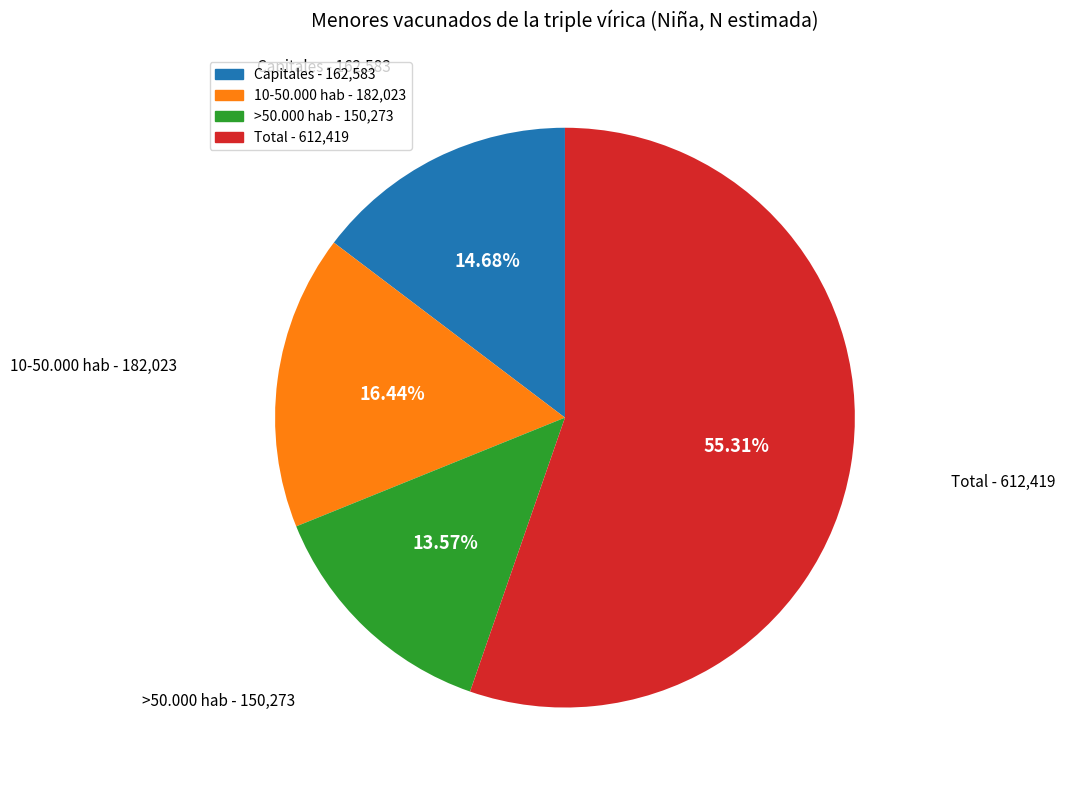

To the nearest percent, what percentage of the pie is Capitales?

15%